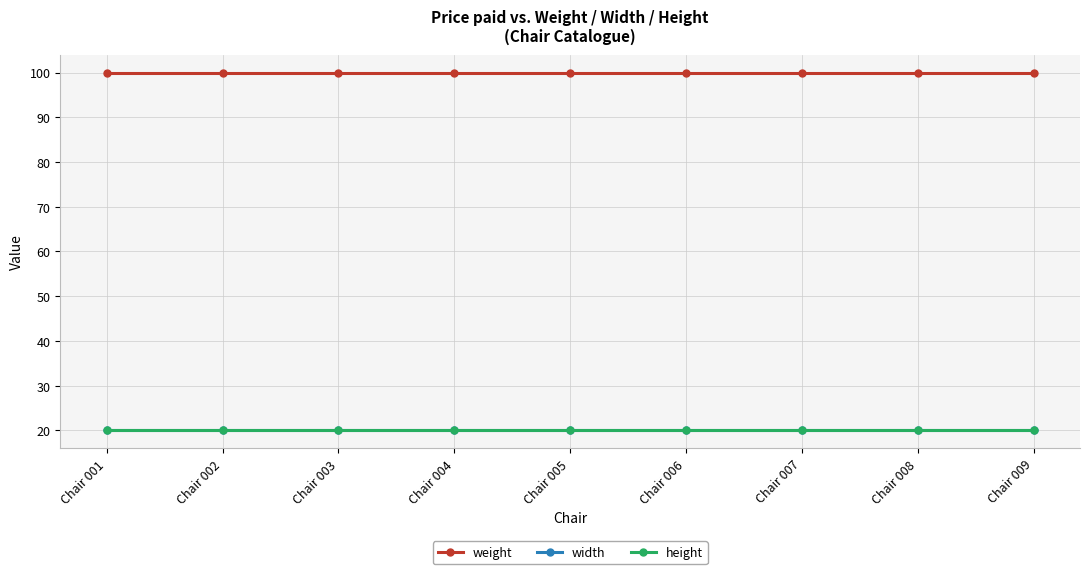

True or false: weight and height cross at least once.

False